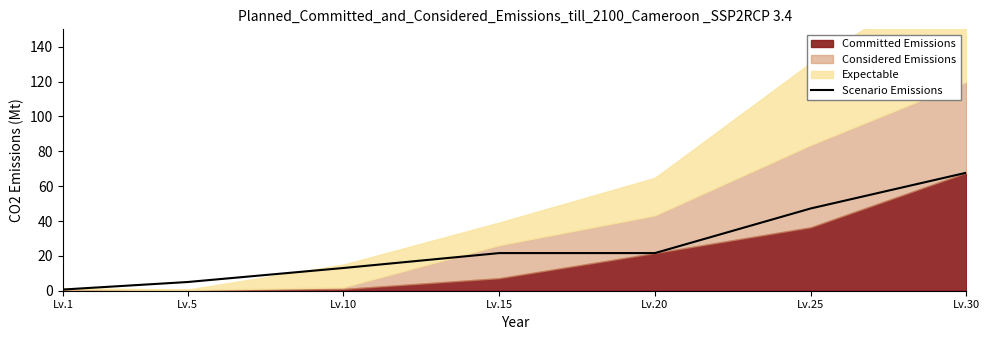

What is the maximum value for Scenario Emissions?

67.7